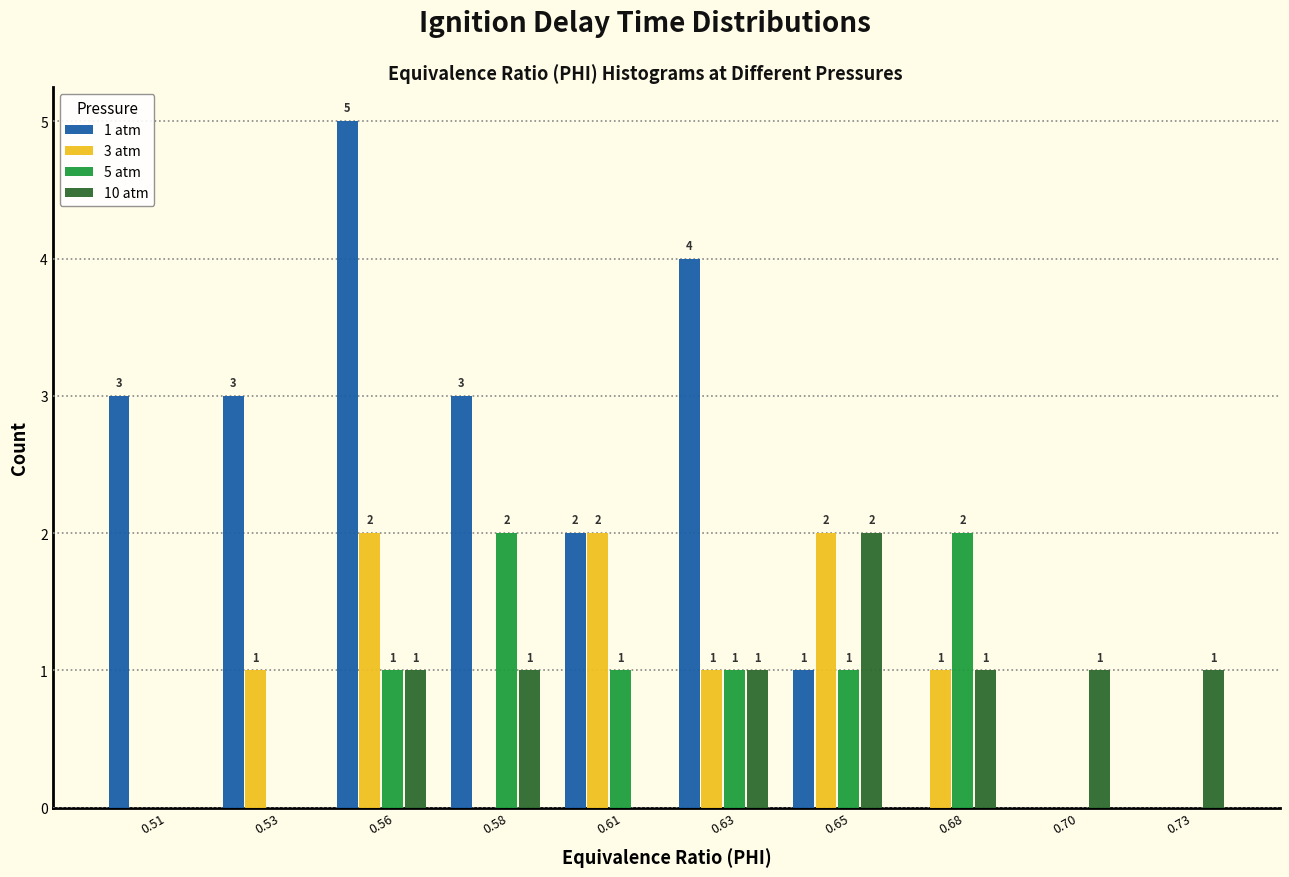

Reading left to right, list all the values displayed in this chart.

1 atm: 0.51=3	0.53=3	0.56=5	0.58=3	0.61=2	0.63=4	0.65=1	0.68=0	0.70=0	0.73=0
3 atm: 0.51=0	0.53=1	0.56=2	0.58=0	0.61=2	0.63=1	0.65=2	0.68=1	0.70=0	0.73=0
5 atm: 0.51=0	0.53=0	0.56=1	0.58=2	0.61=1	0.63=1	0.65=1	0.68=2	0.70=0	0.73=0
10 atm: 0.51=0	0.53=0	0.56=1	0.58=1	0.61=0	0.63=1	0.65=2	0.68=1	0.70=1	0.73=1